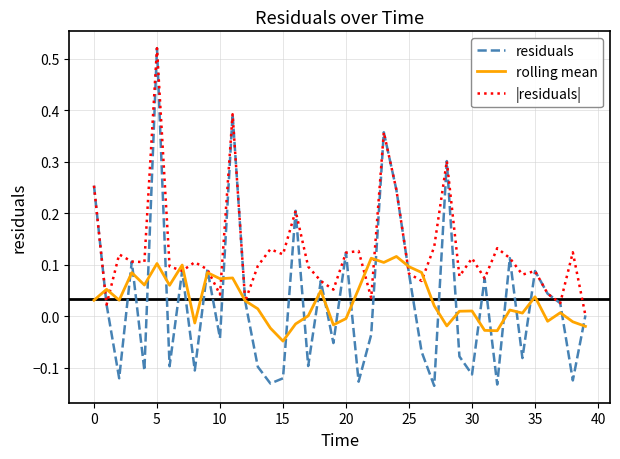

Which series has the largest total across all categories?

|residuals|